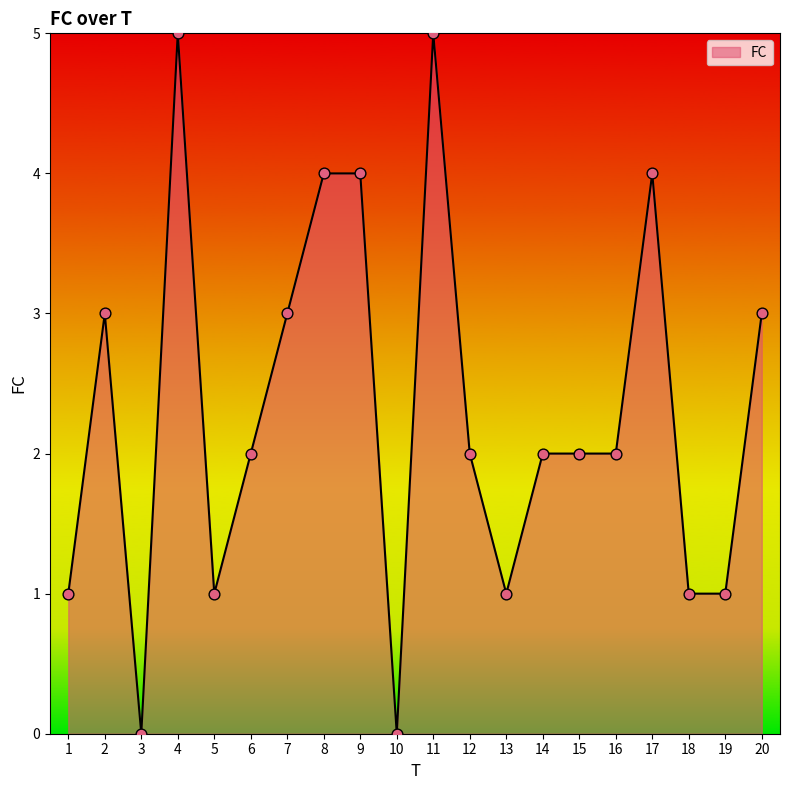

Which has a higher value, 17 or 6?

17